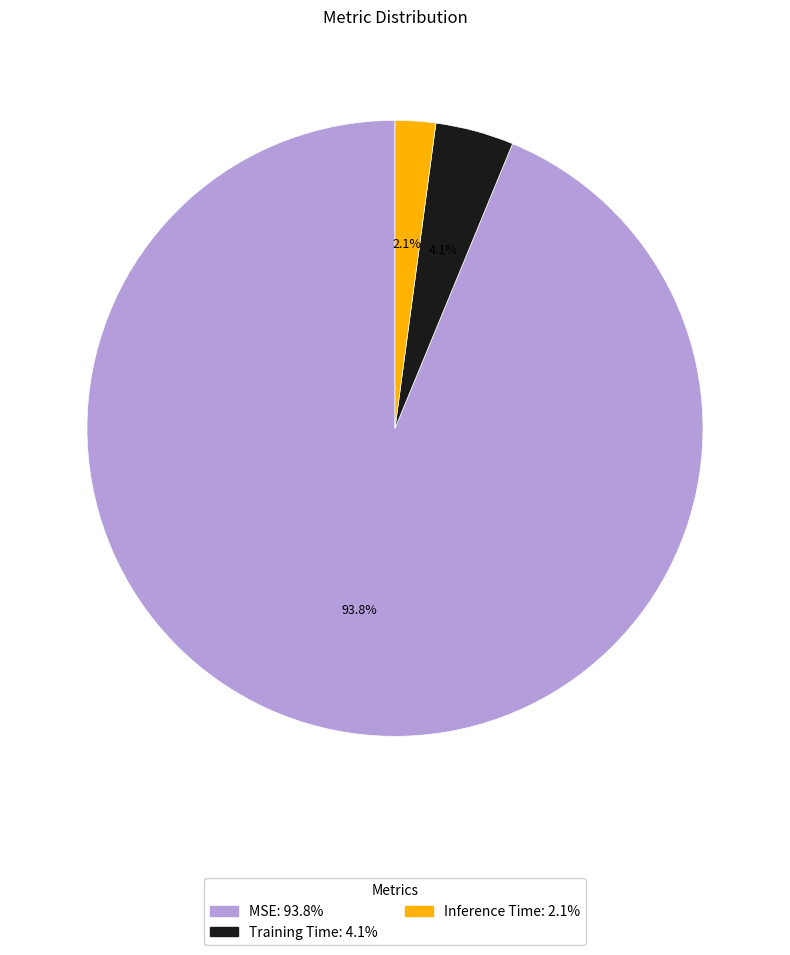

To the nearest percent, what is the difference between the MSE and Training Time slice percentages?

90%